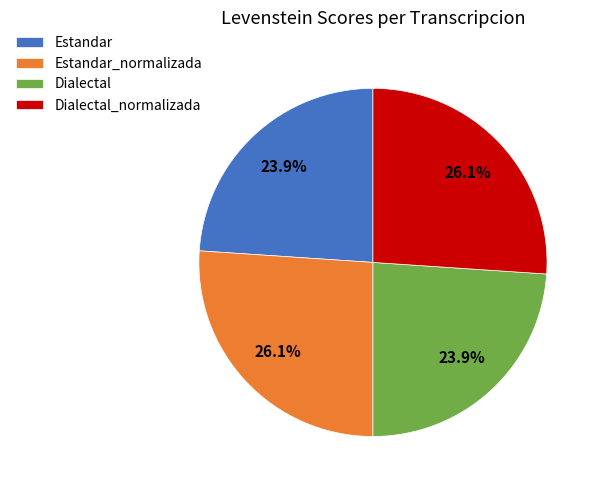

Approximately how many times larger is the value at Dialectal_normalizada compared to Dialectal?

1.1